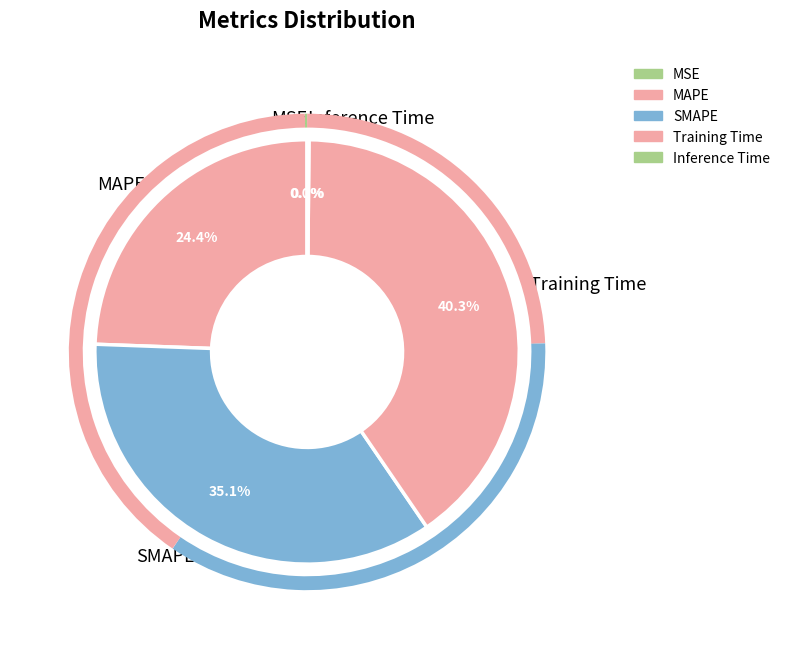

Which slice is the largest?

Training Time